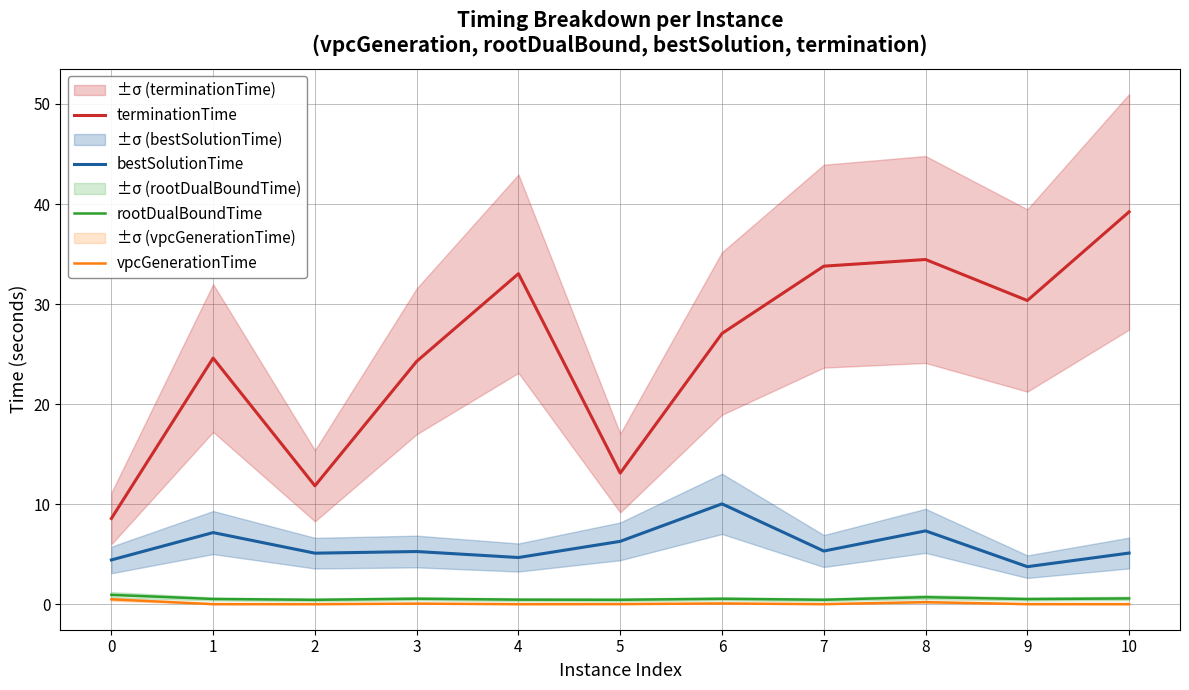

What is the value of the terminationTime point at the 4th from the left?

24.3